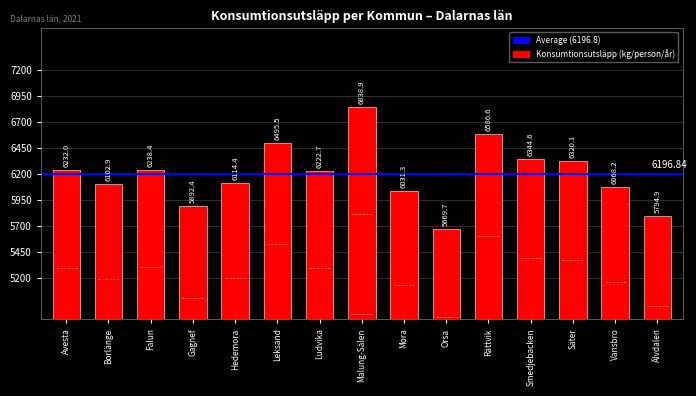

Rank the categories by value from lowest to highest.

Orsa, Älvdalen, Gagnef, Mora, Vansbro, Borlänge, Hedemora, Ludvika, Avesta, Falun, Säter, Smedjebacken, Leksand, Rättvik, Malung-Sälen